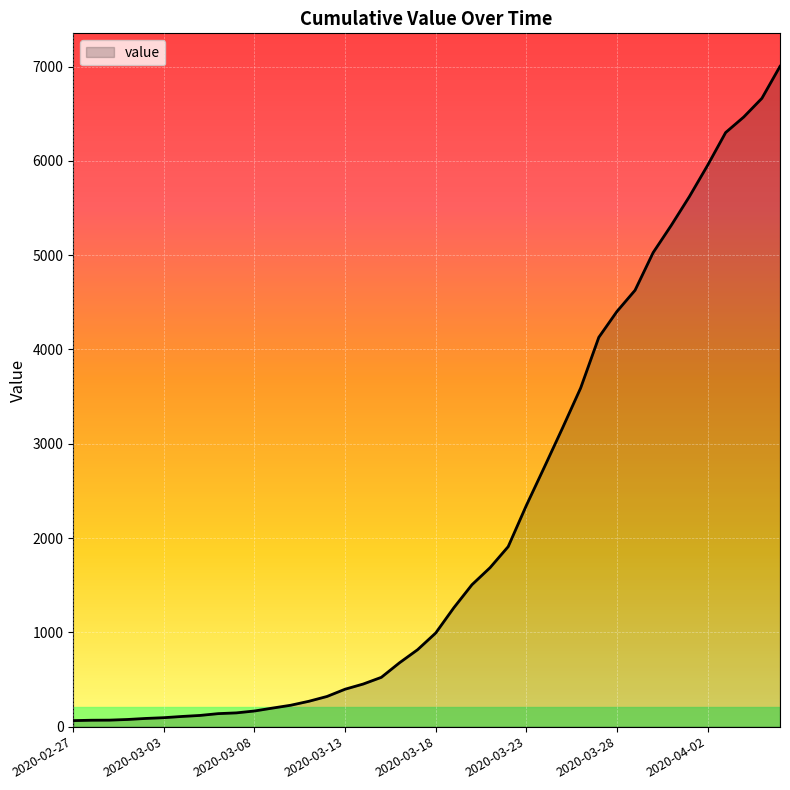

What is the greatest value displayed?

7003